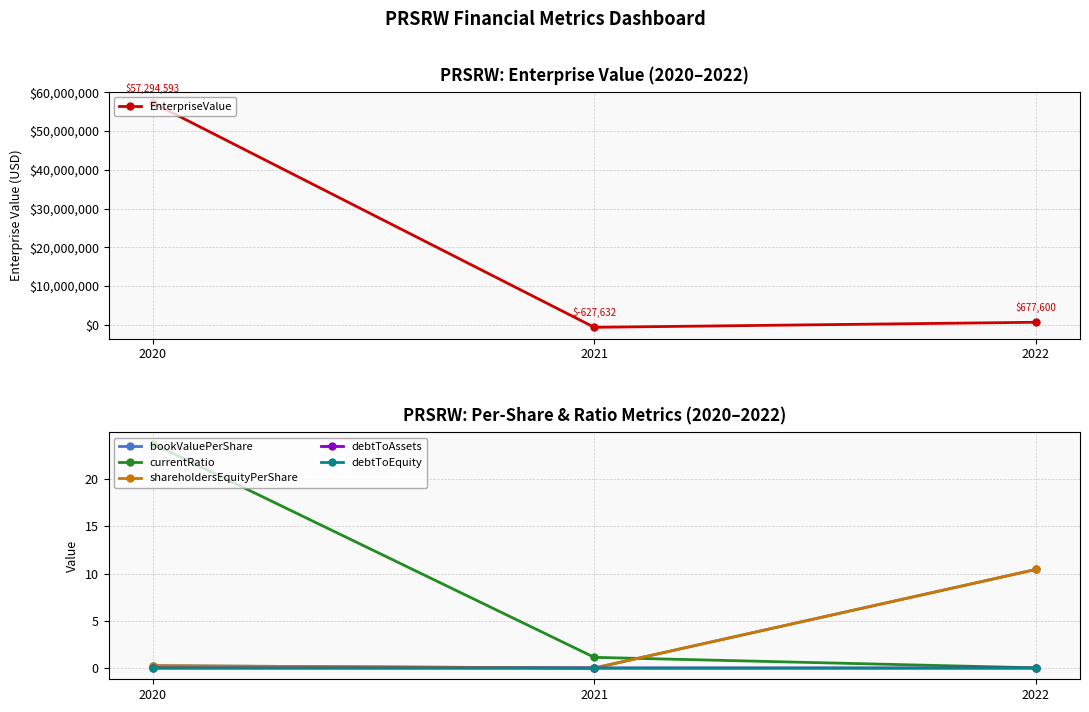

How many categories are shown in the chart?

3